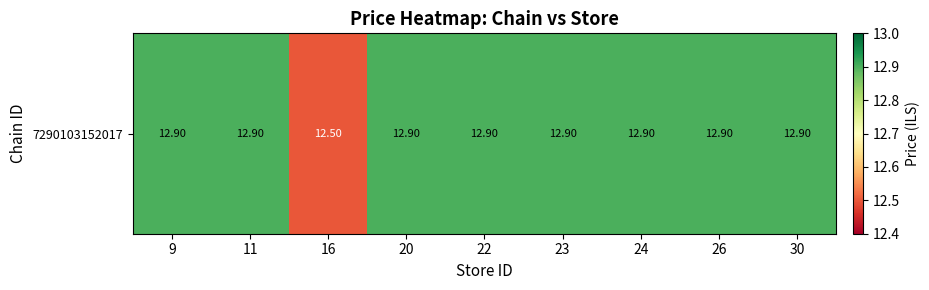

What is the sum of all values?

115.7